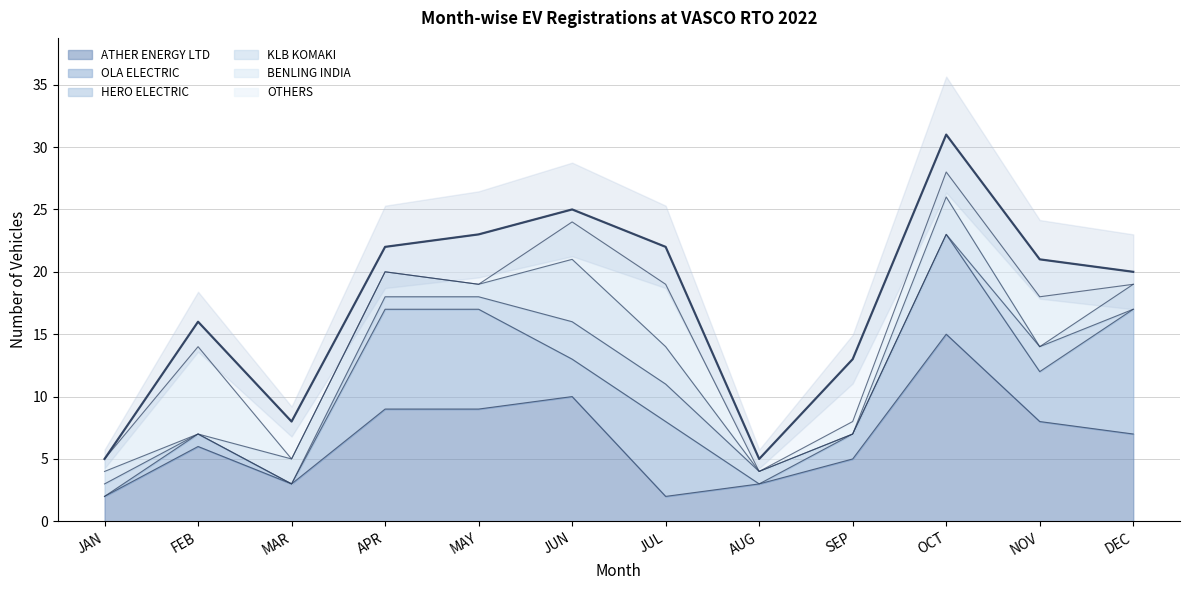

Which has a higher value, JUL or DEC?

DEC